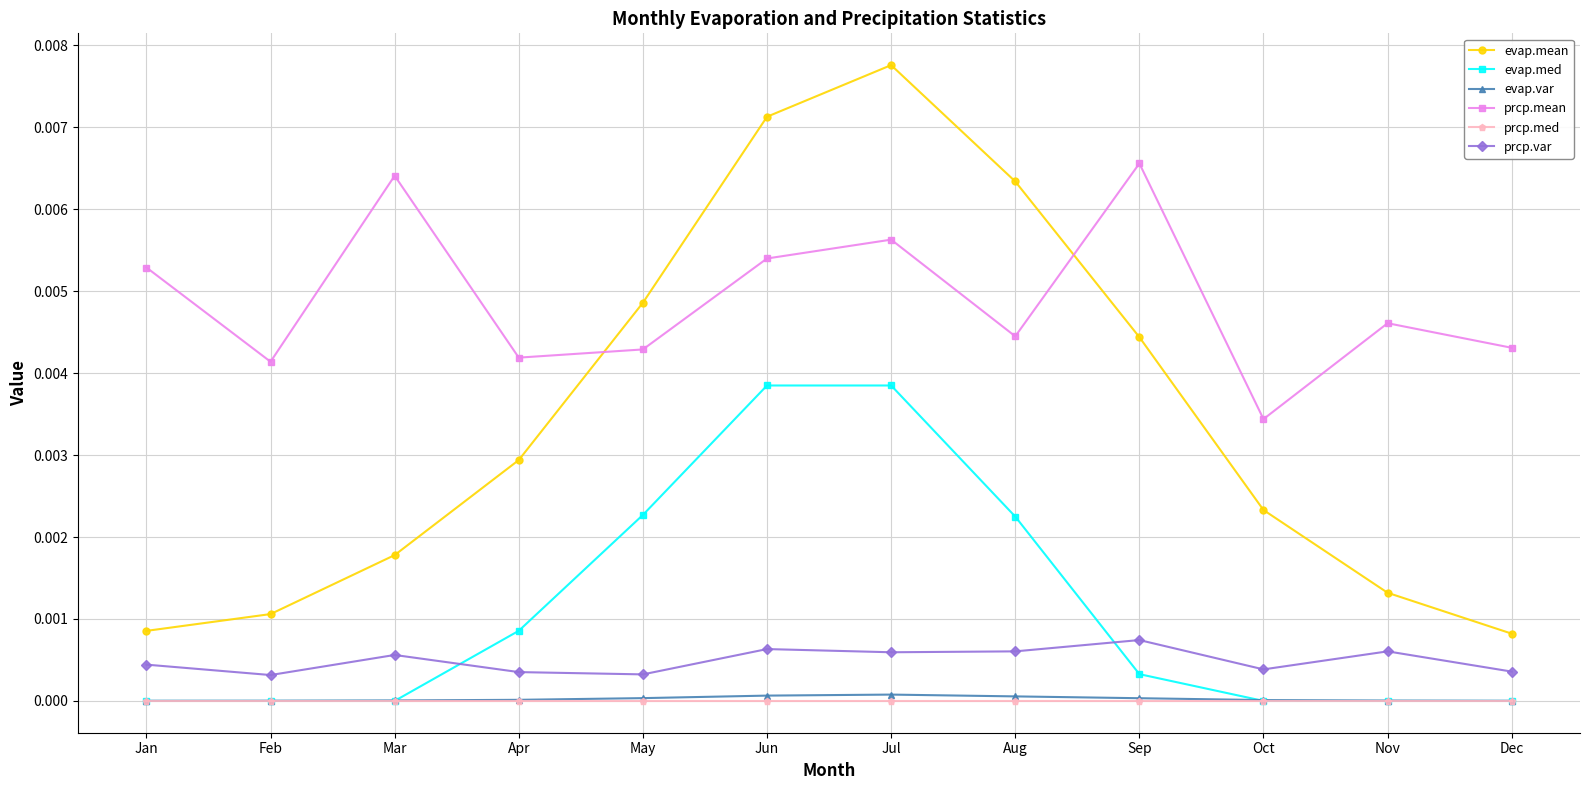

At which category does prcp.mean reach its first local peak?

Mar